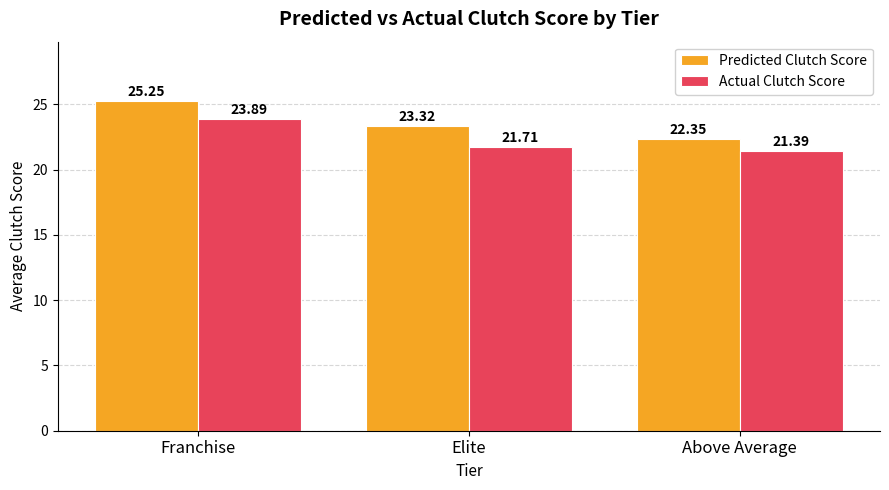

List the series in order of their overall mean, highest first.

Predicted Clutch Score, Actual Clutch Score